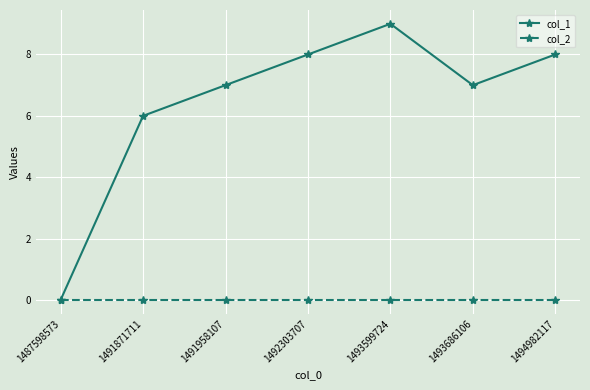

What is the sum of all col_1 values?

45